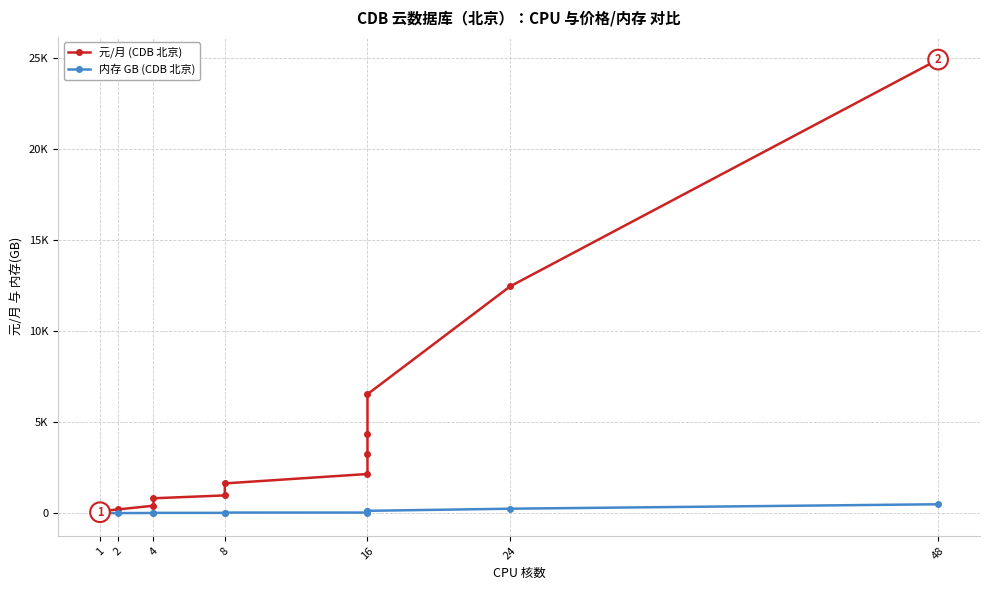

True or false: 元/月 (CDB 北京) has more than 2 points higher than both neighbors.

False